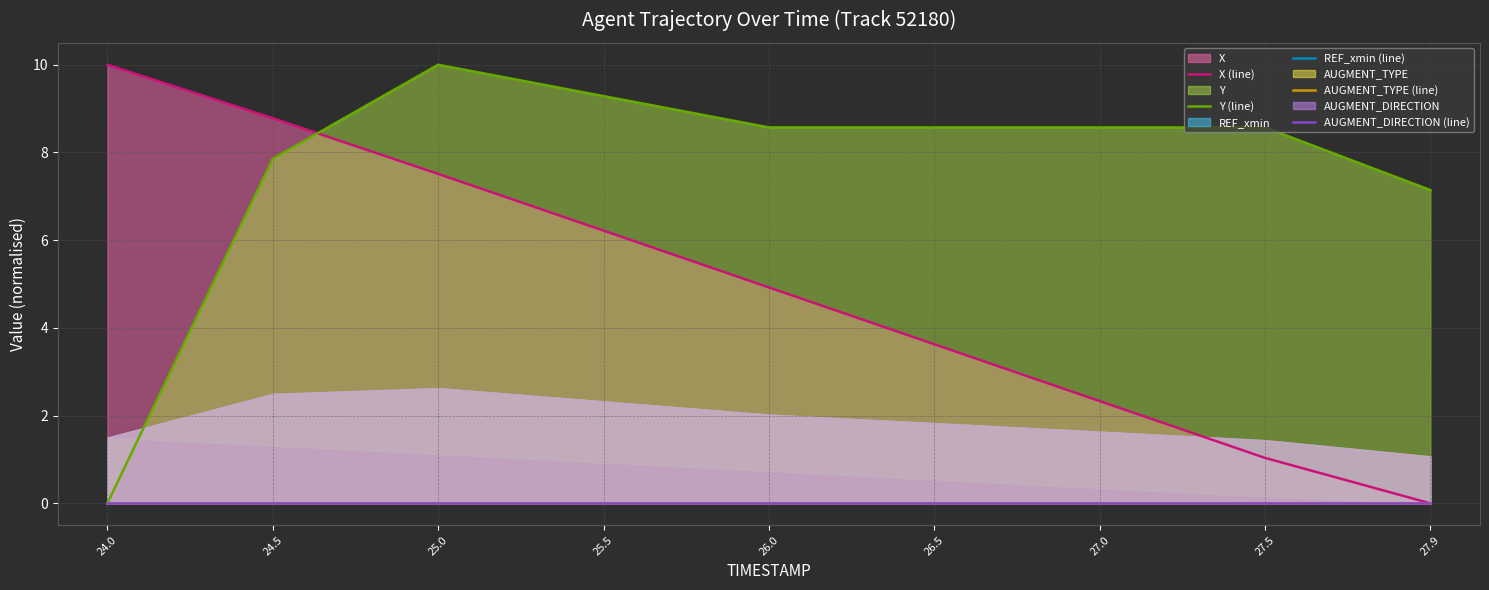

Is the value of REF_xmin (line) at 27.0 greater than the value of AUGMENT_TYPE (line) at 27.0?

No